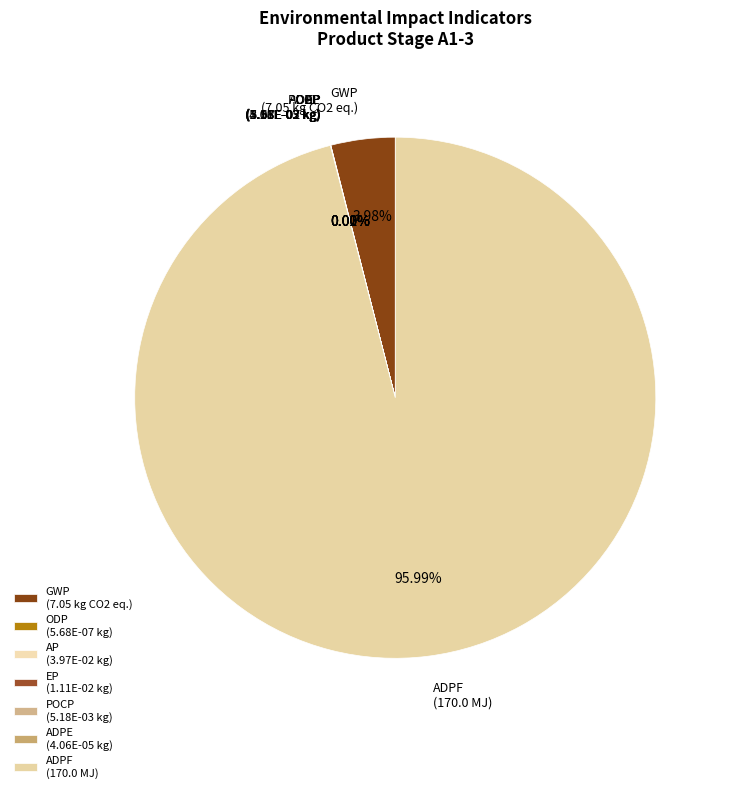

Is there any slice that represents more than half of the pie?

Yes